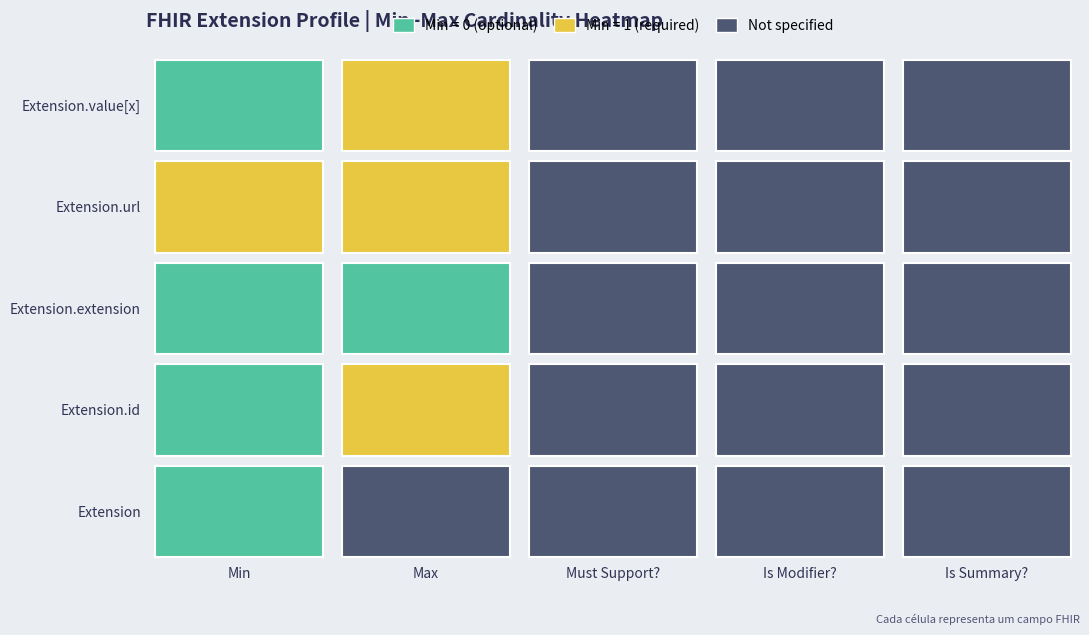

Is the value of Extension.value[x] at 4 greater than the value of Extension.extension at 3?

No